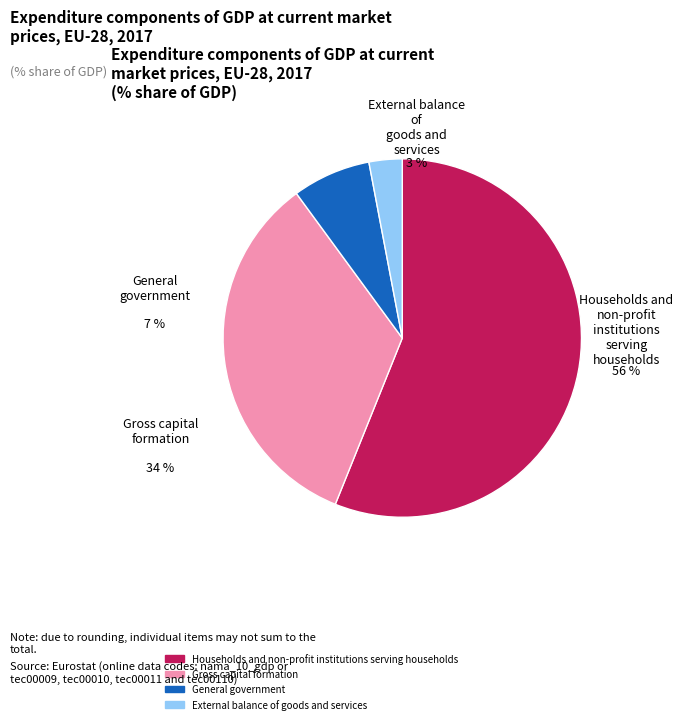

To the nearest percent, what is the average slice percentage?

25%